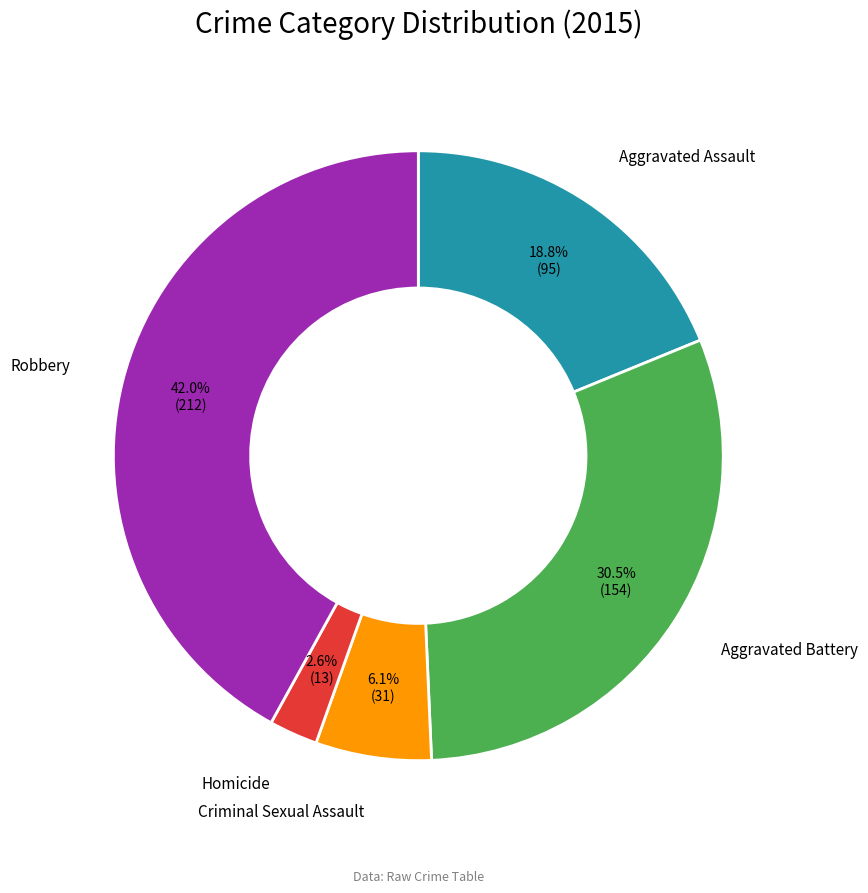

Between Homicide and Criminal Sexual Assault, which is larger?

Criminal Sexual Assault